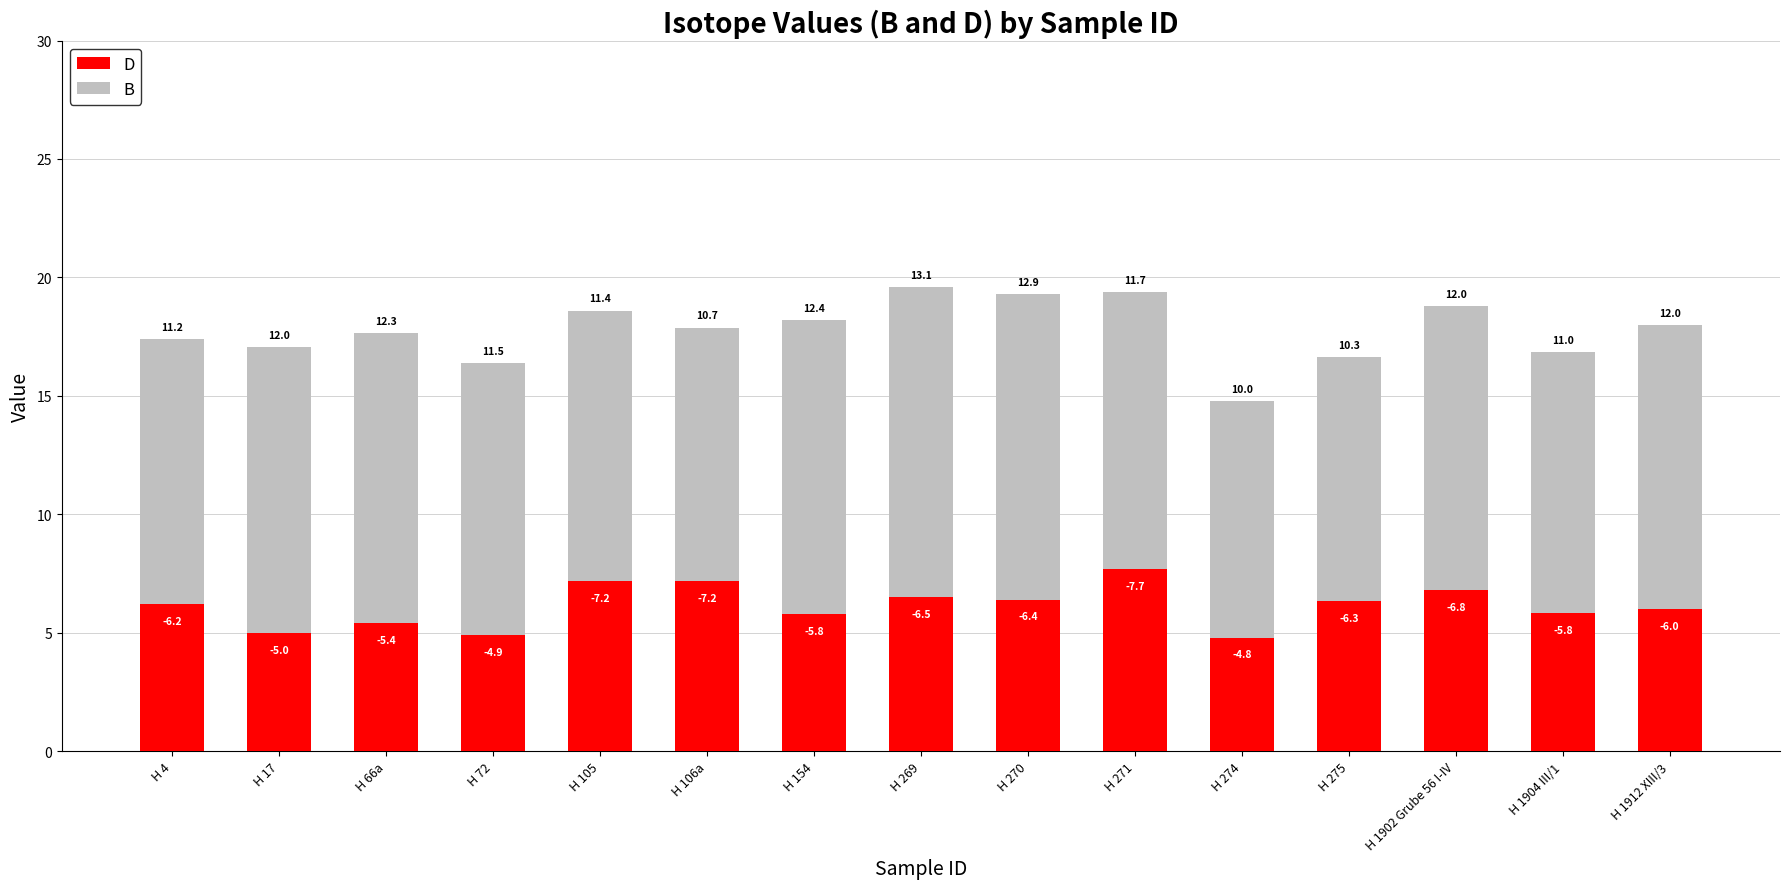

True or false: D has a value of 3.7 at H 1904 III/1.

False